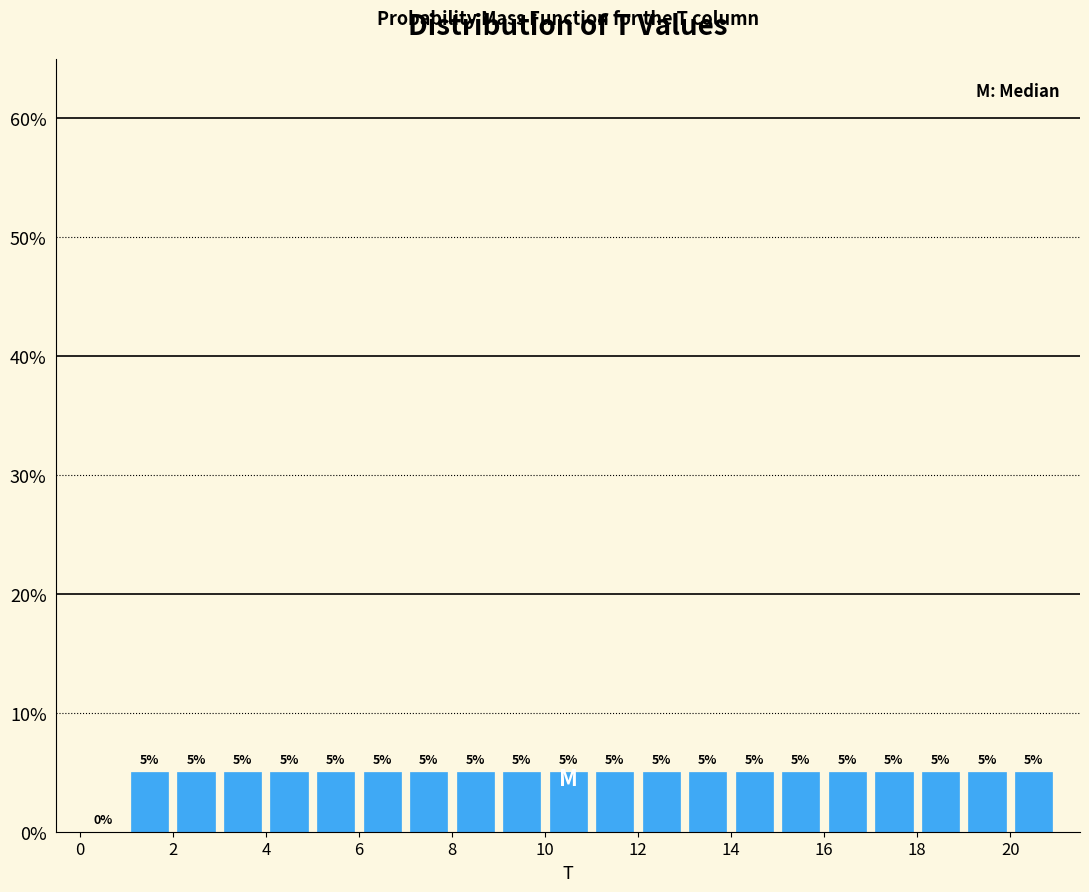

How tall is the bar that spans 16 to 17 on the x-axis?

5